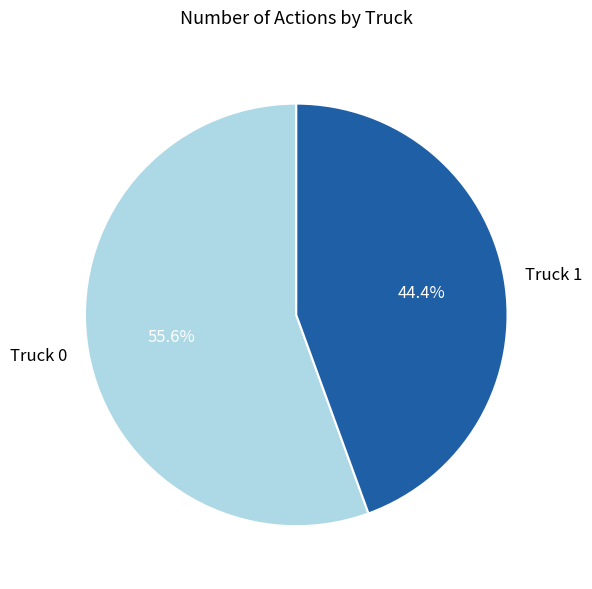

Which has a higher value, Truck 1 or Truck 0?

Truck 0